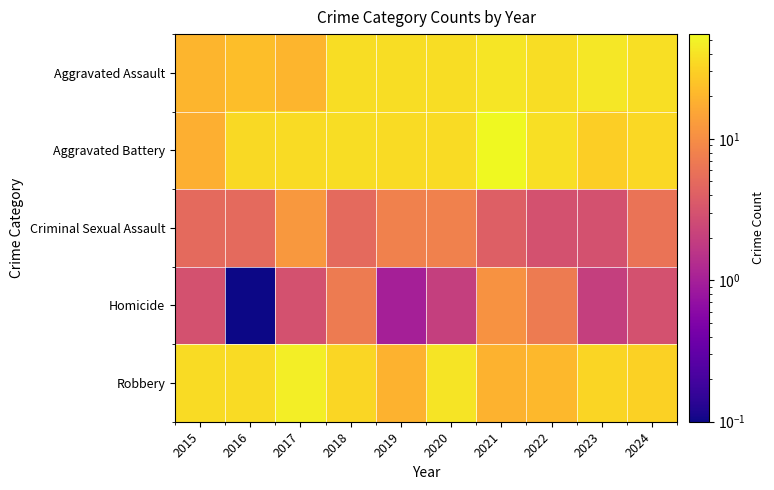

What is the total value across all series at 2022?

106.0